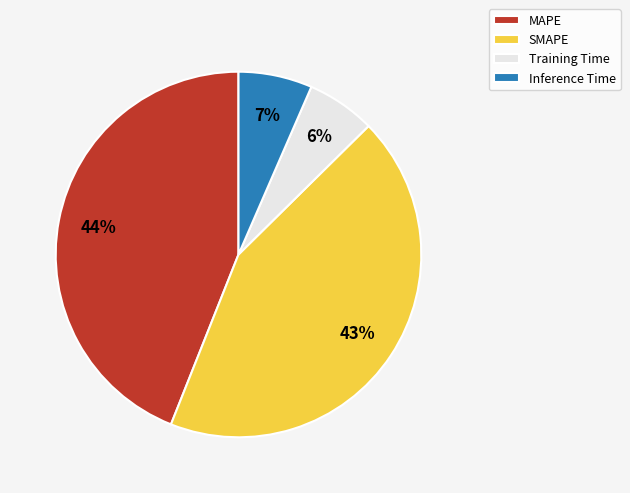

Does Inference Time account for over 50% of the chart?

No